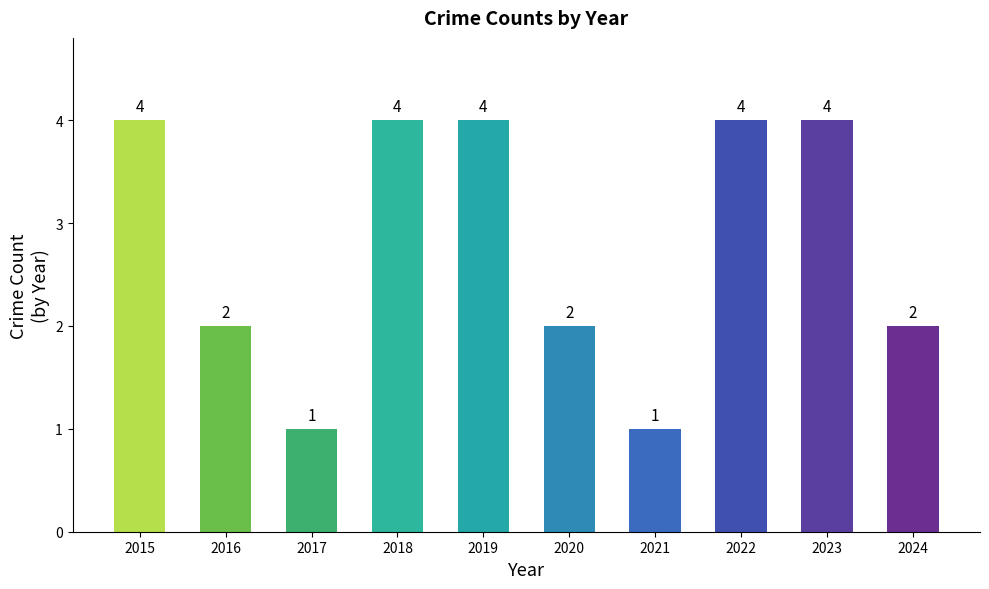

Count the values in the range 2 to 4.

8